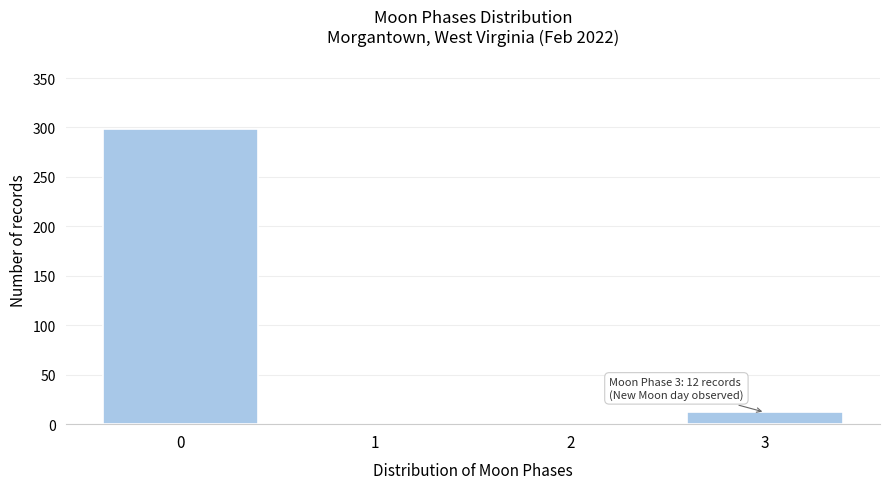

Reading right to left, what are all the values shown in this chart?

3=12	2=0	1=0	0=298